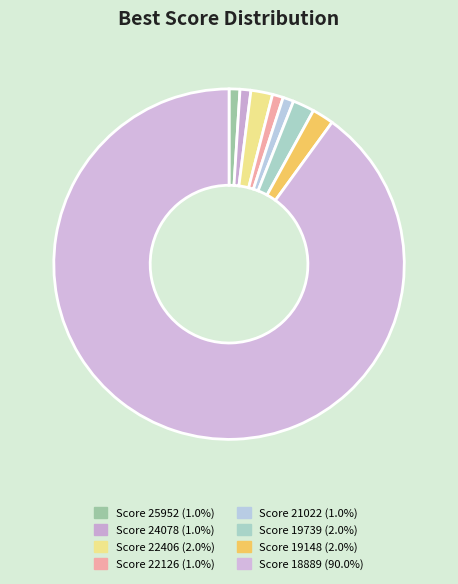

What is the smallest slice in the pie chart?

25952